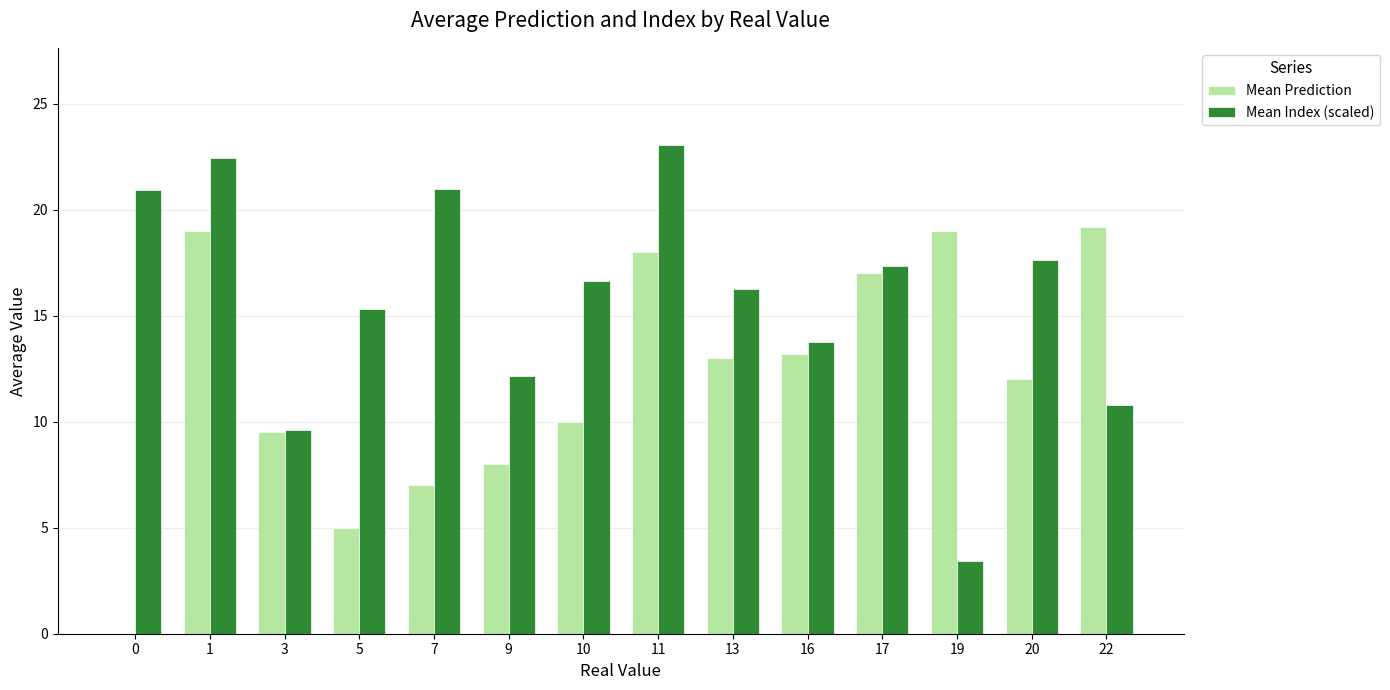

What are all the series names shown in the legend?

Mean Prediction, Mean Index (scaled)